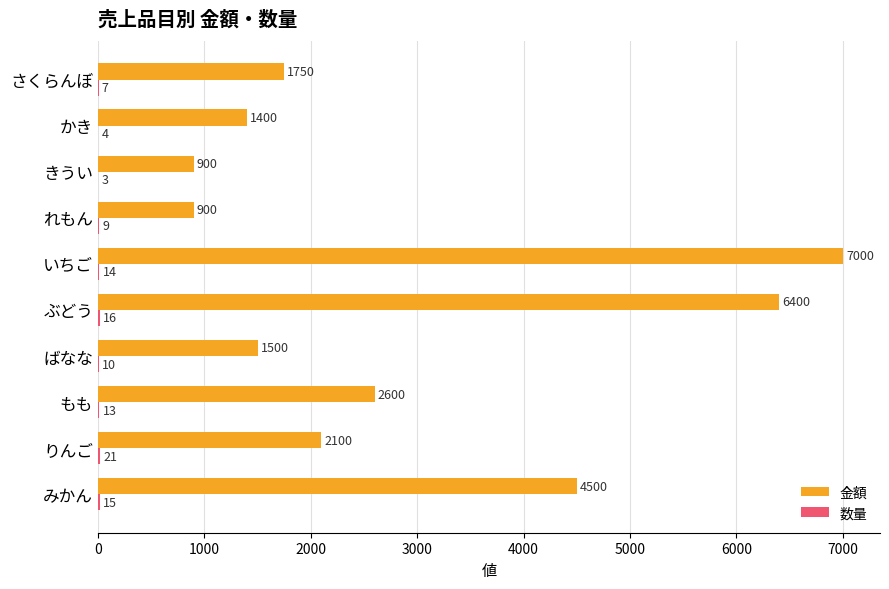

At which category is the sum across all series the highest?

いちご